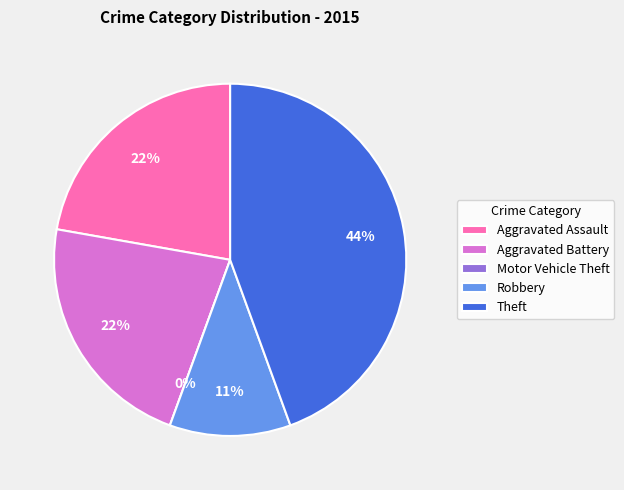

What percentage is the Theft slice, to the nearest percent?

44%